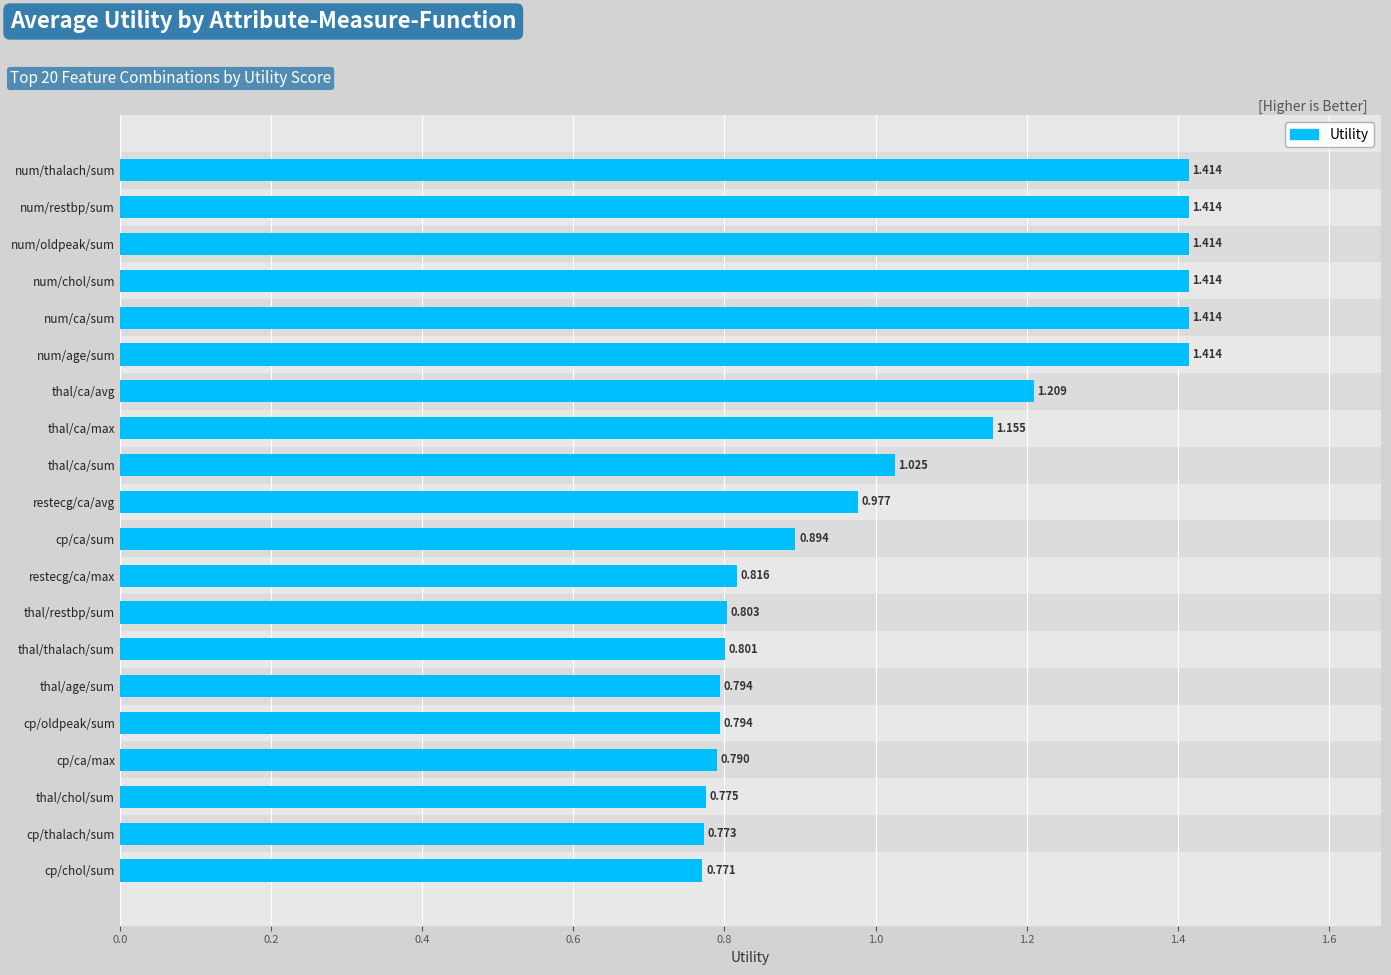

Between cp/ca/sum and num/thalach/sum, which is larger?

num/thalach/sum